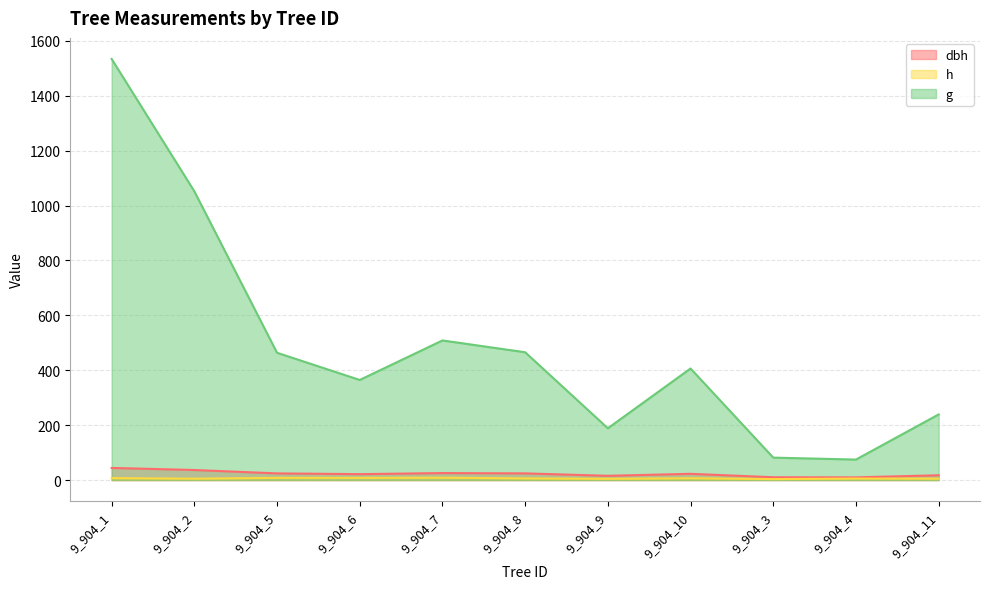

What is the maximum value for dbh?

44.2